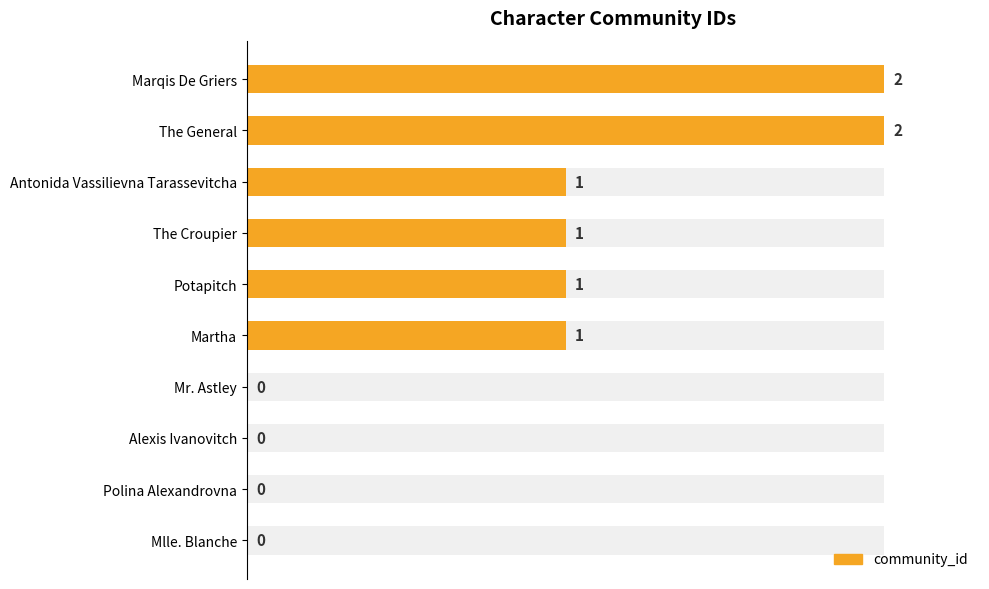

What is the difference between the second highest and second lowest values?

2